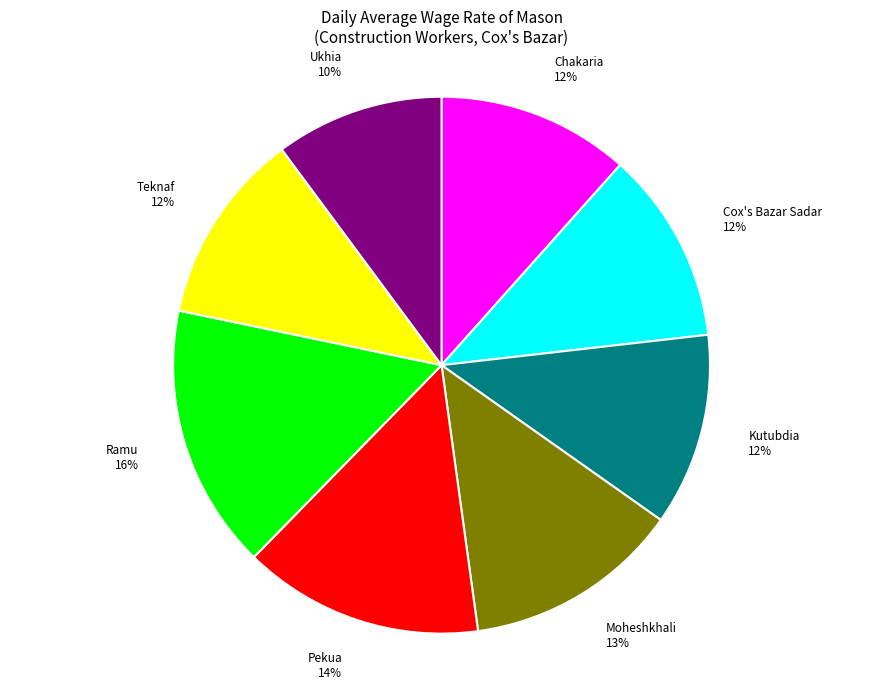

To the nearest percent, what is the difference between the Cox's Bazar Sadar and Moheshkhali slice percentages?

1%